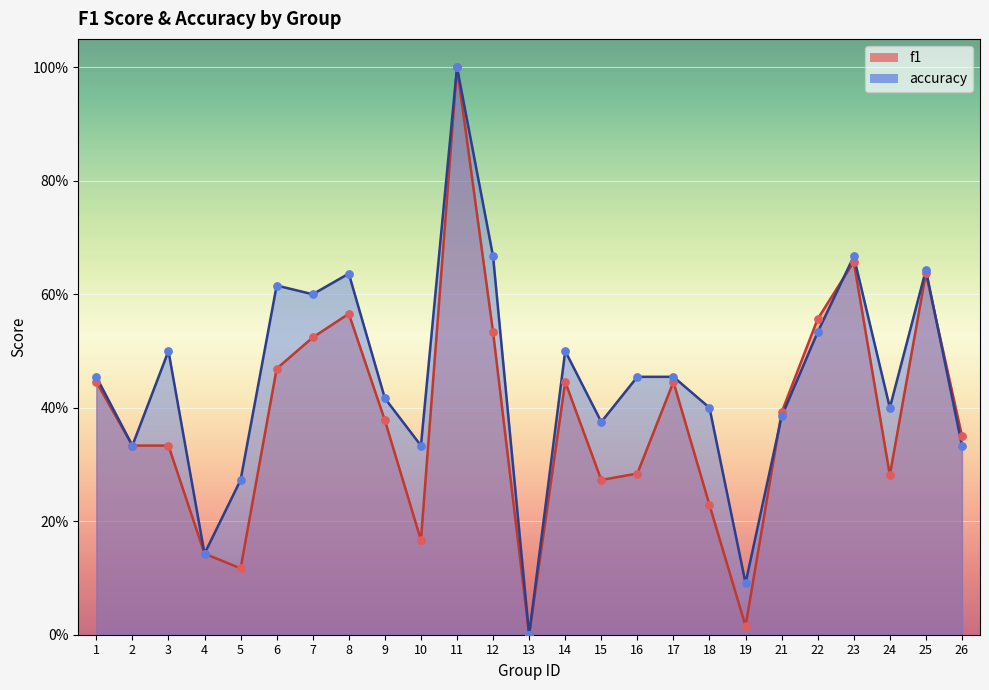

Which series has the largest Y range (max minus min)?

f1